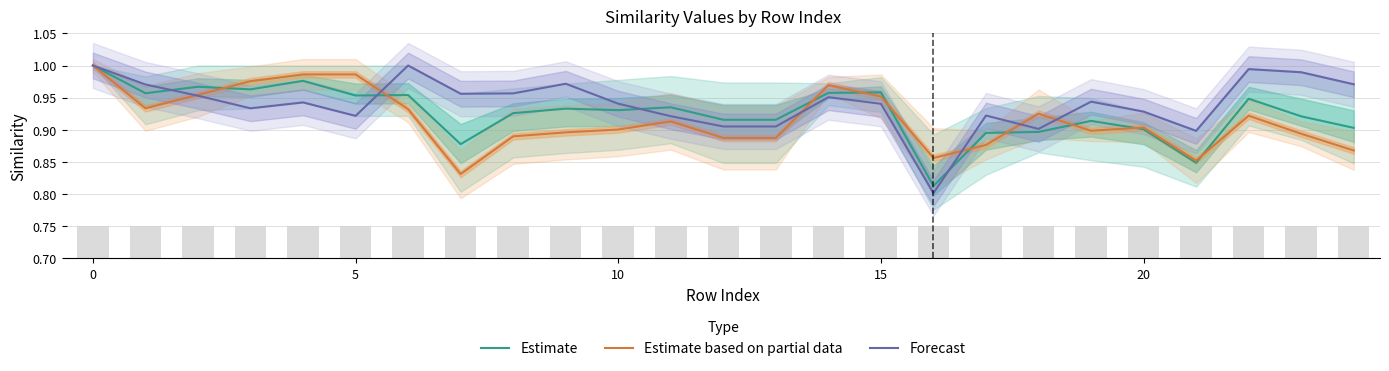

What is the maximum value for Estimate based on partial data?

1.0